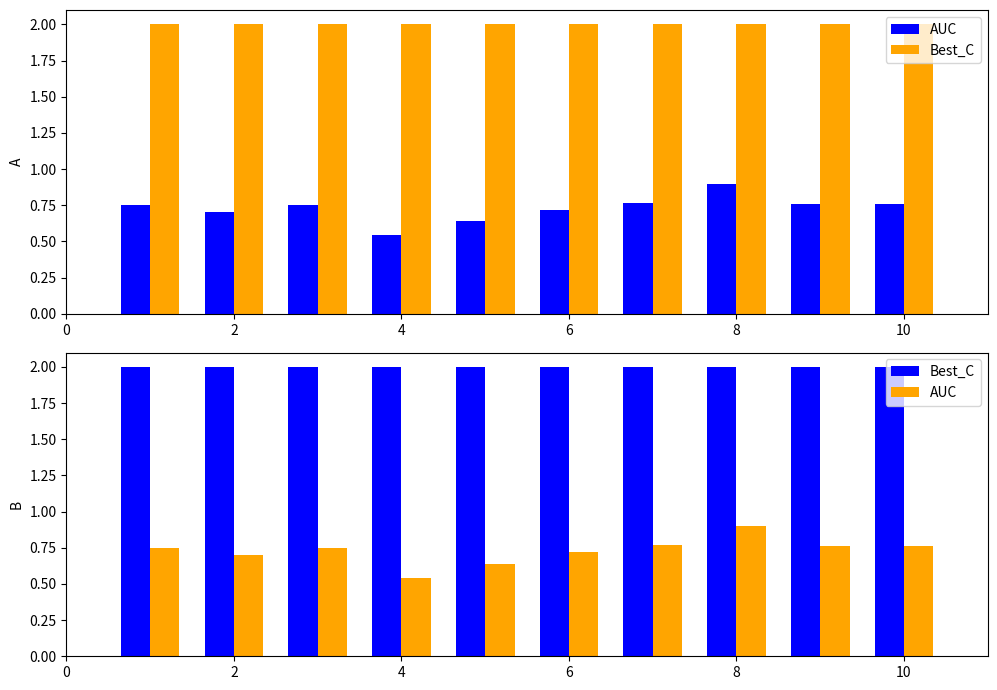

Count the AUC values in the range 0 to 1.

10